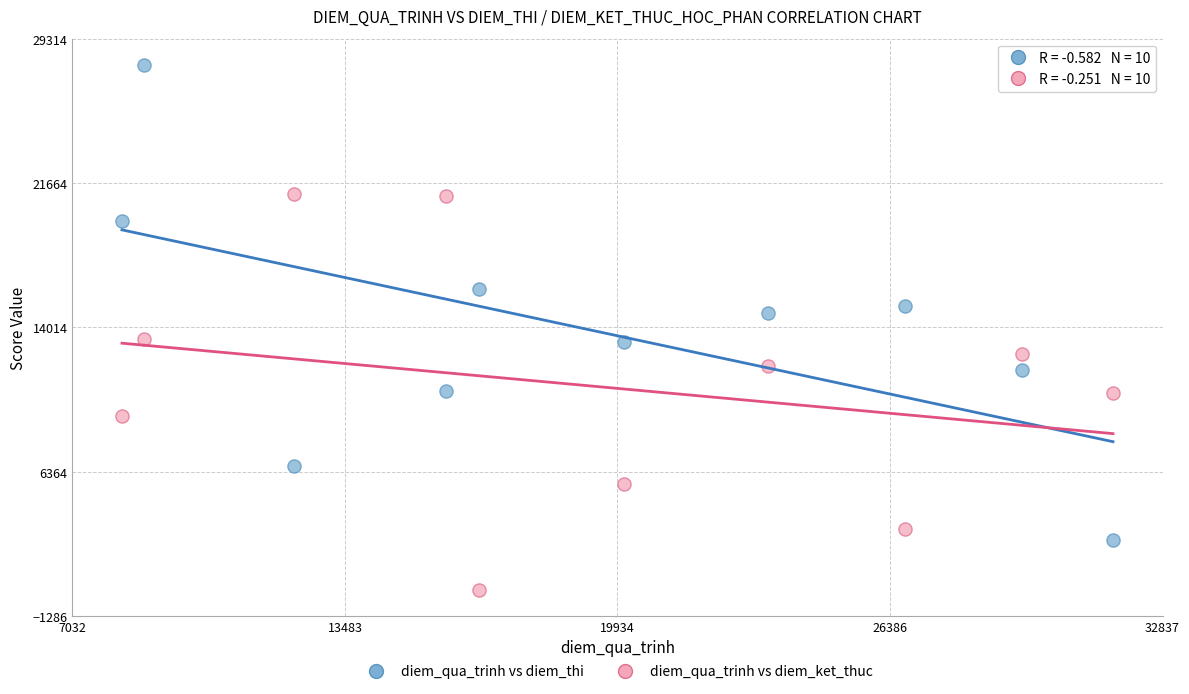

Across all data points, what is the range of X values (max minus min)?

23459